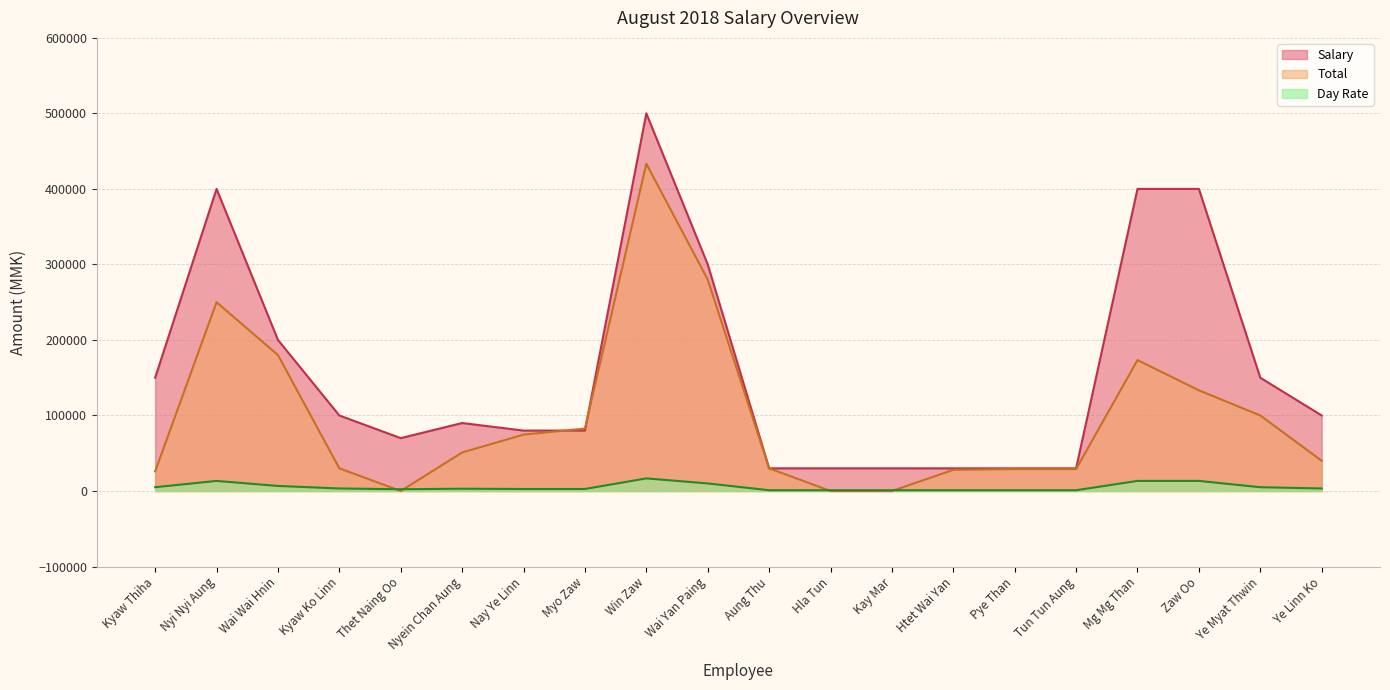

True or false: Total has a value of 27057 at Myo Zaw.

False